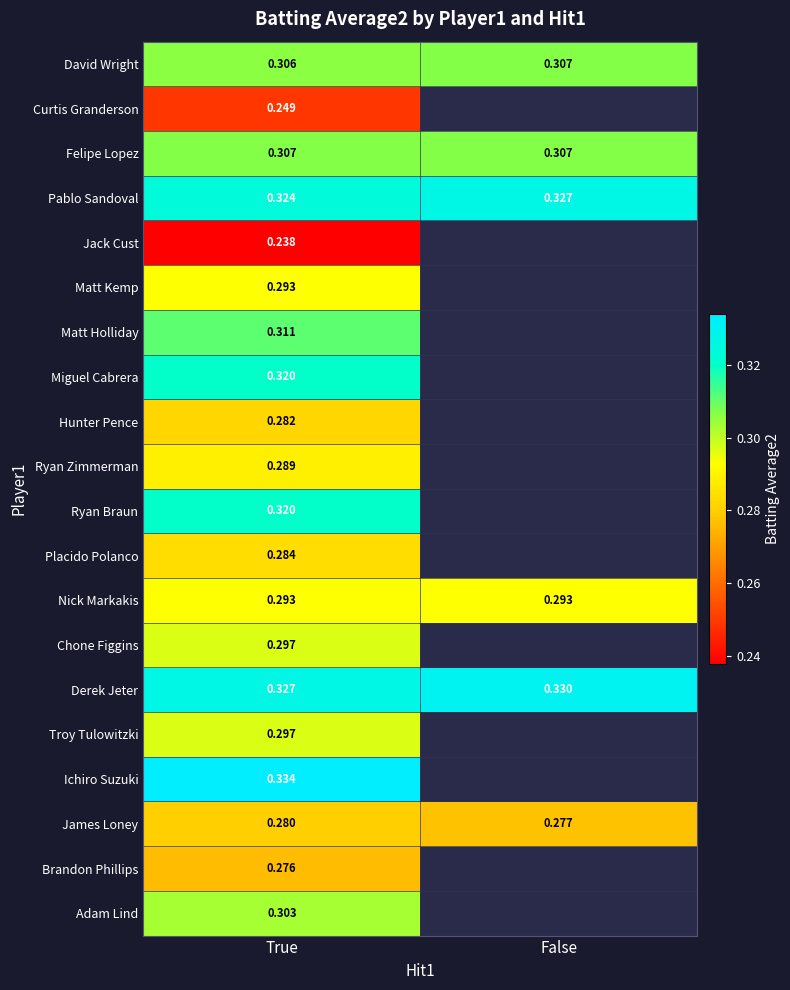

Is the value of Matt Holliday at True greater than the value of Placido Polanco at True?

Yes